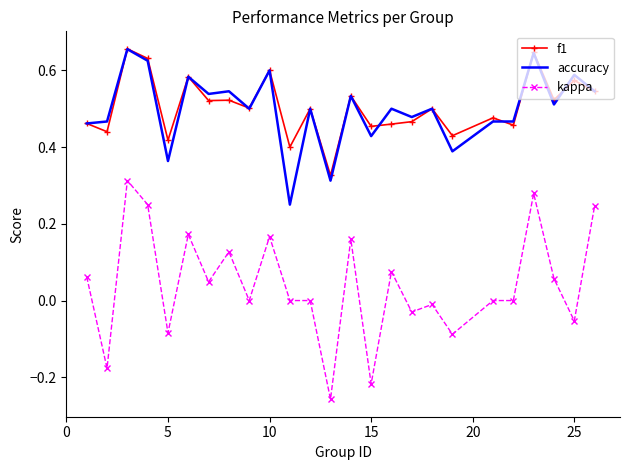

Which series has the widest spread of values?

kappa